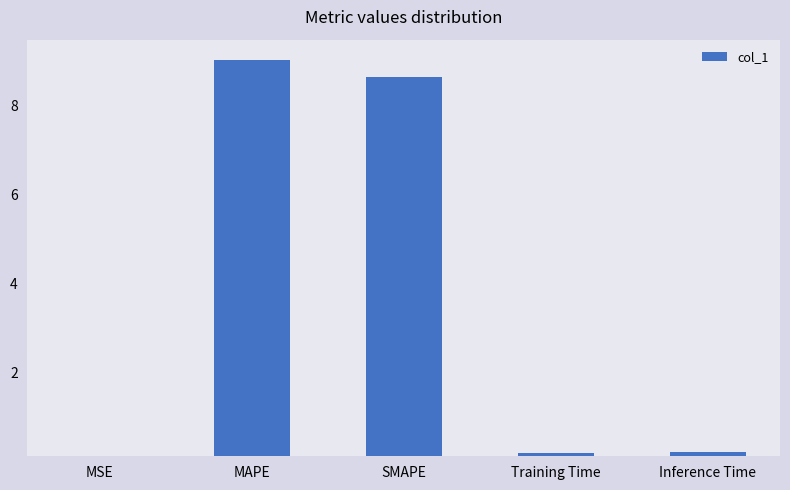

Which label corresponds to the largest value in the chart?

MAPE